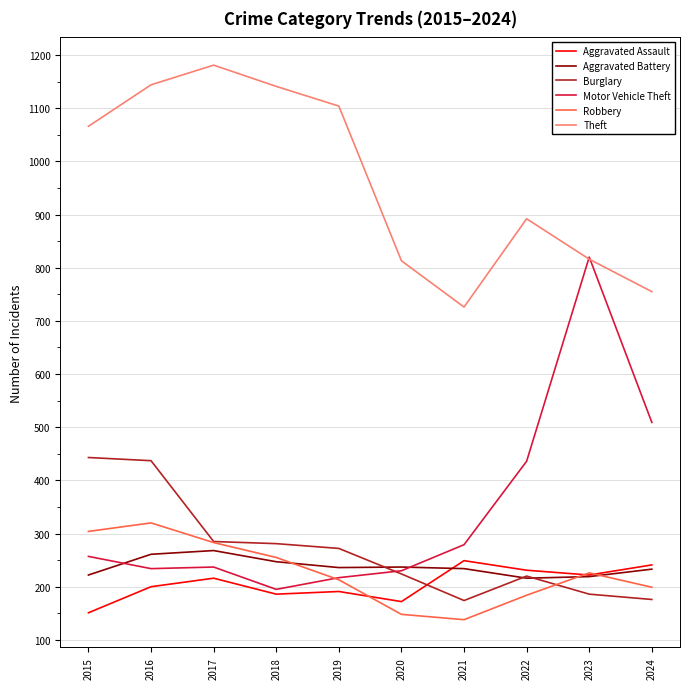

What is the total value across all series at 2016?

2596